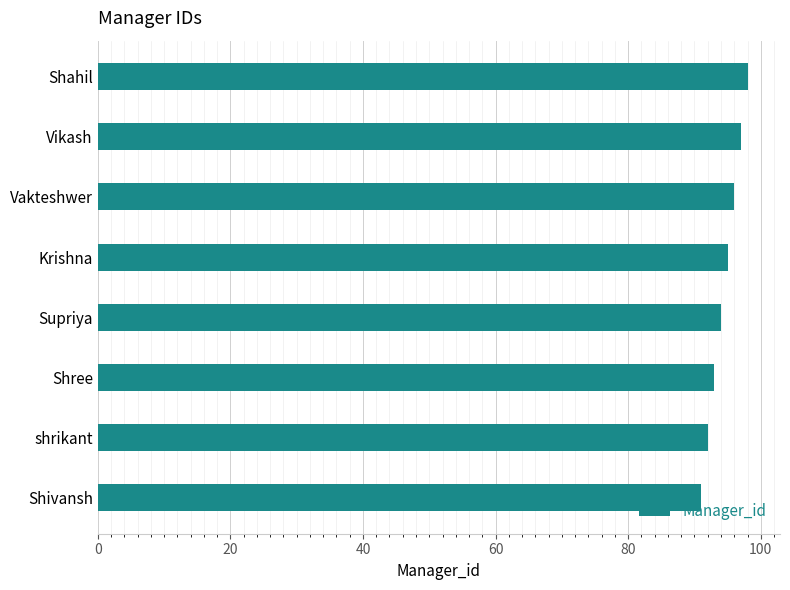

Count the values in the range 93 to 97.

5